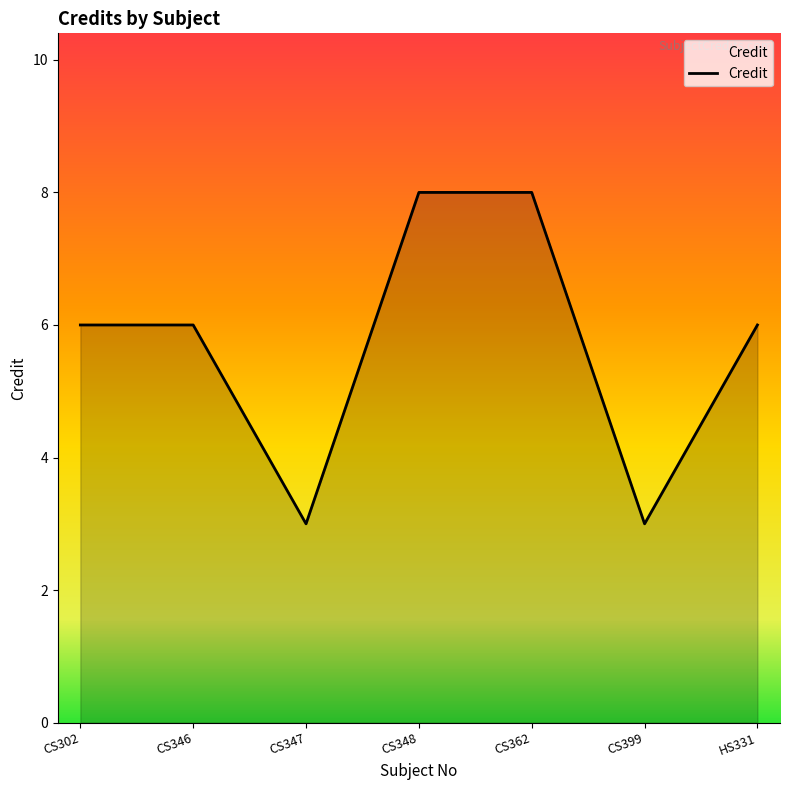

What is the maximum value shown in the chart?

8